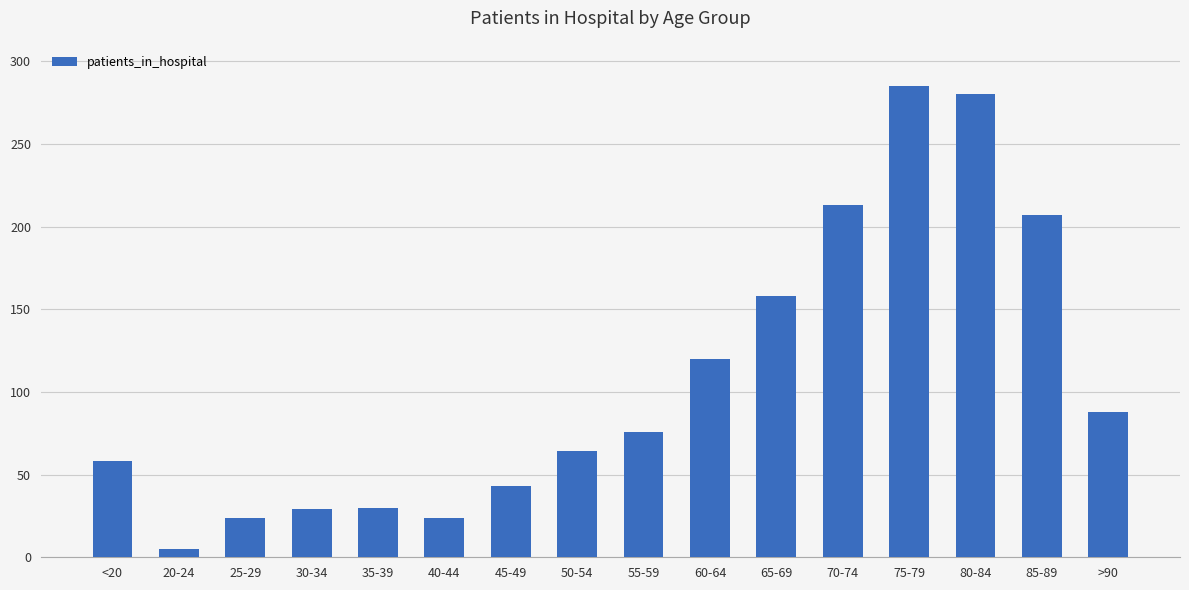

At which label is the value closest to 145?

65-69